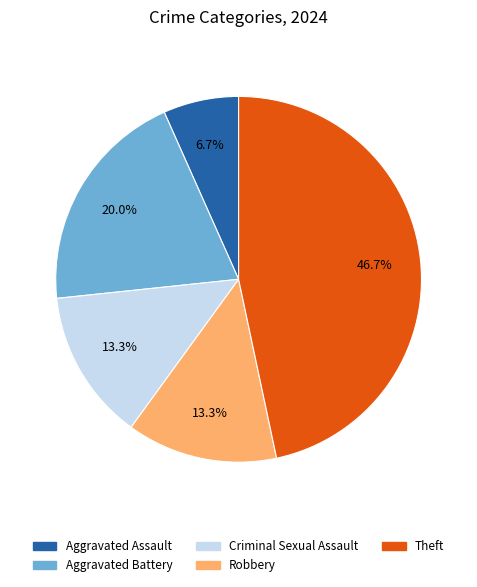

Count the number of slices in the pie.

5